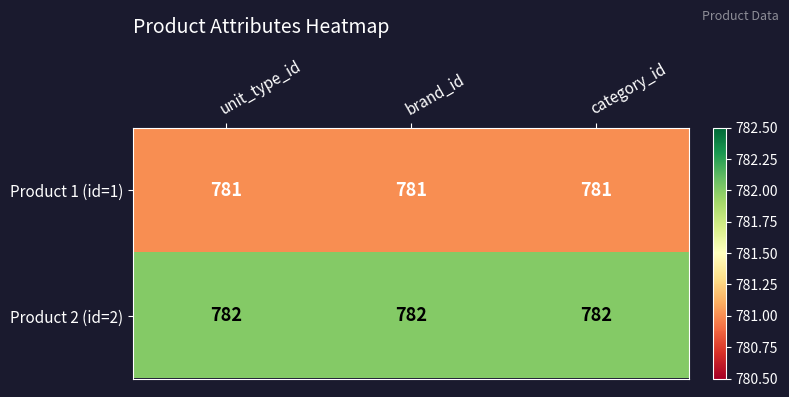

Rank the series at brand_id from lowest to highest value.

Product 1 (id=1), Product 2 (id=2)